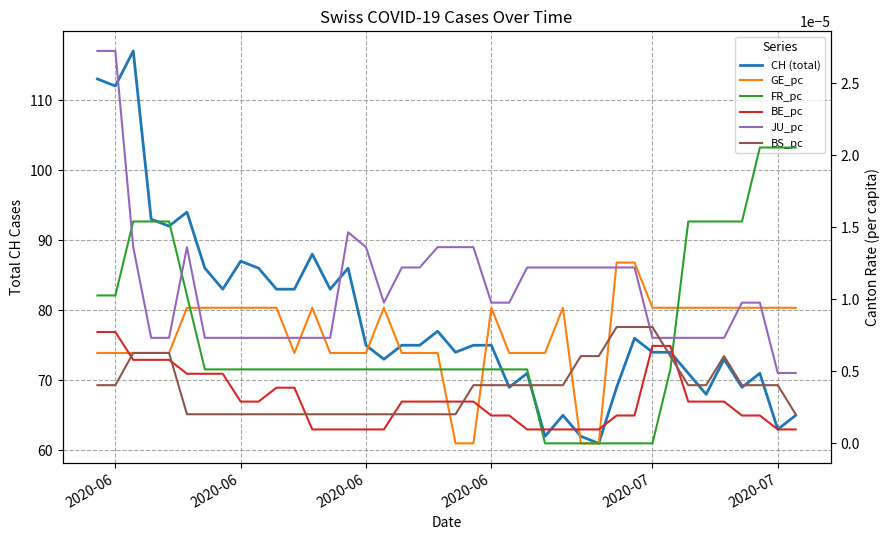

Which series has the largest total across all categories?

CH (total)